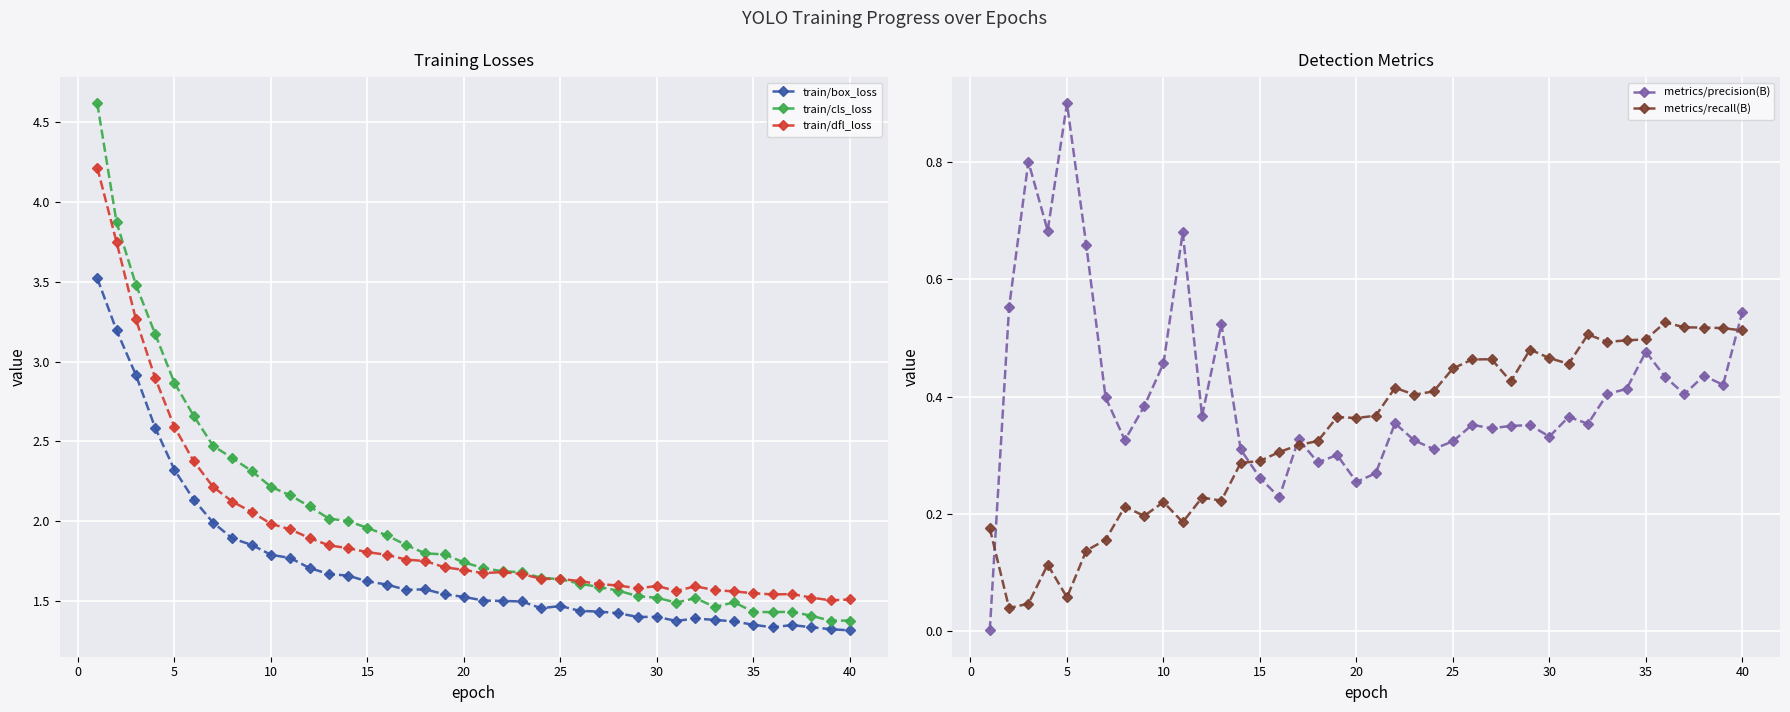

True or false: train/box_loss has more than 0 points higher than both neighbors.

True